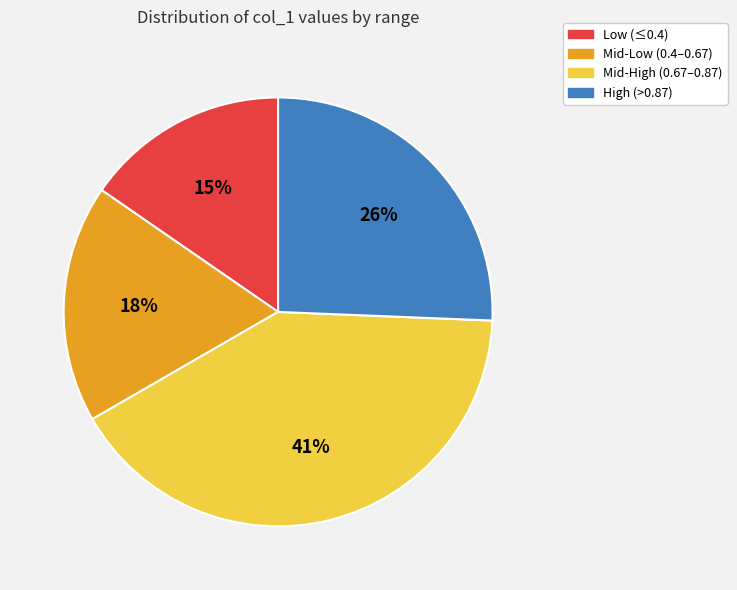

Is there any slice that represents more than half of the pie?

No